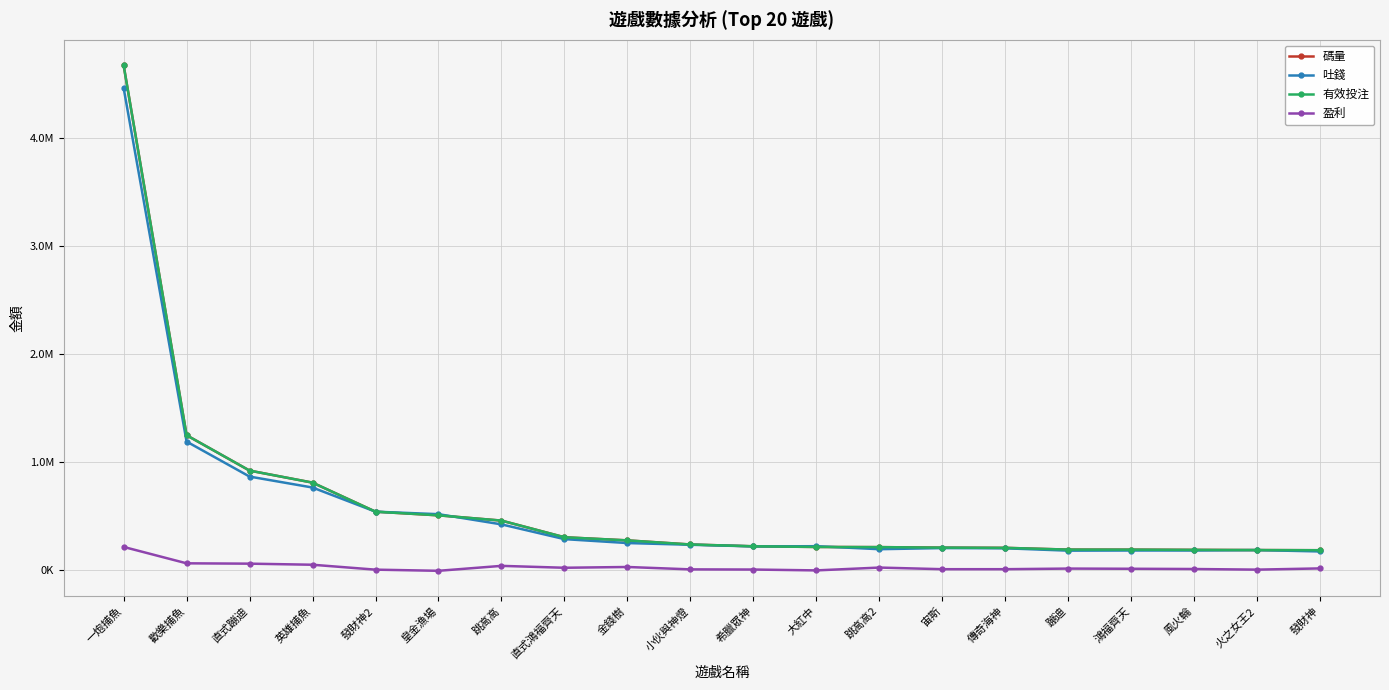

What is the difference between the 碼量 values at 傳奇海神 and 歡樂捕魚?

1042951.7